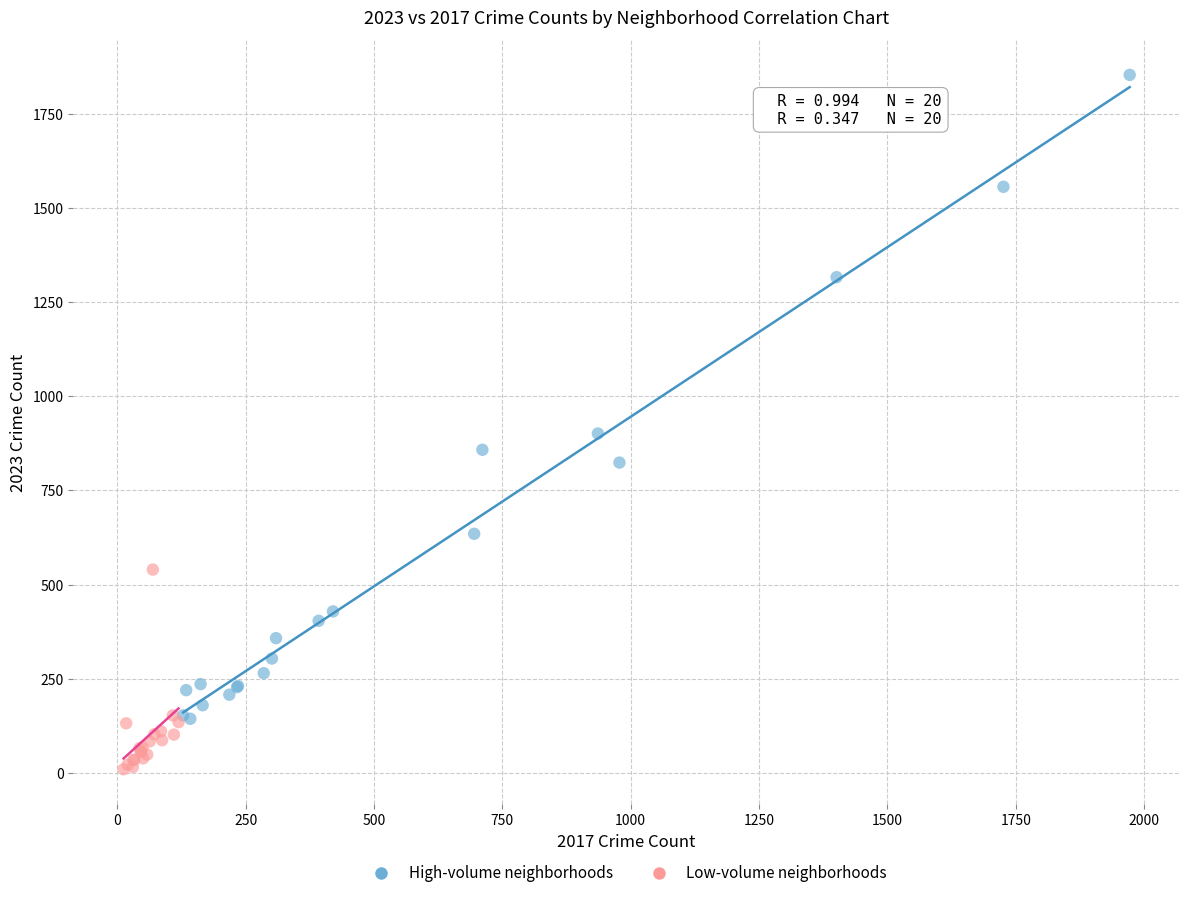

Which series contains the lowest Y value?

Low-volume neighborhoods